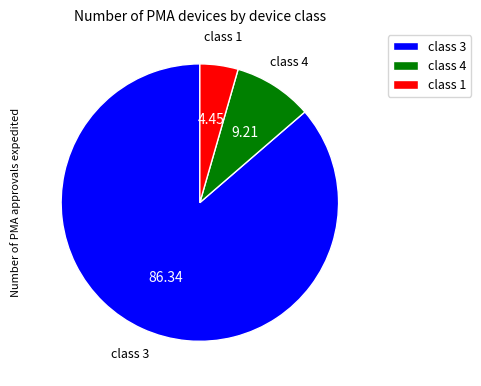

Which category has the biggest portion of the pie?

class 3